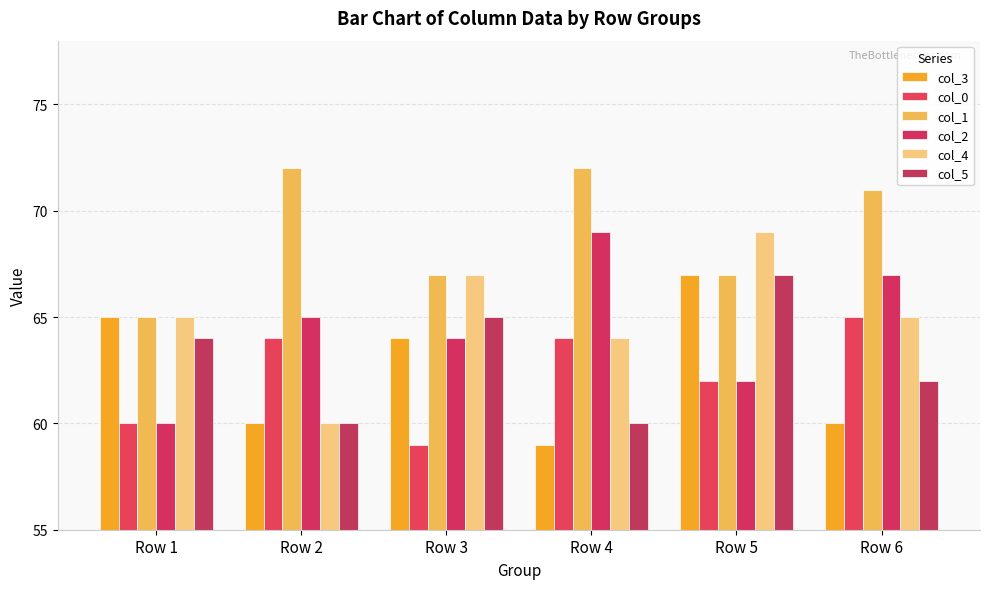

At which label does col_0 first exceed 64?

Row 6